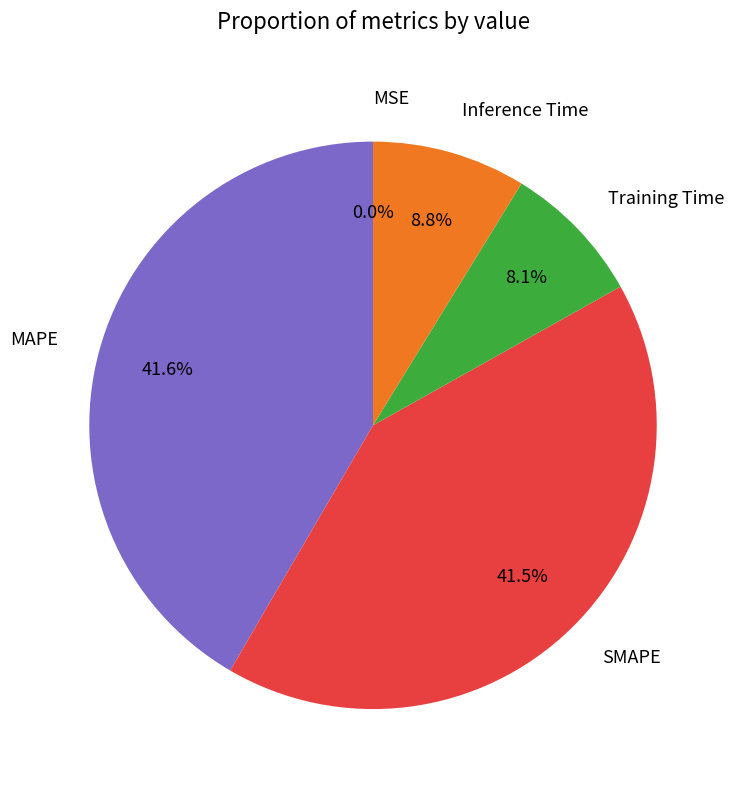

Is there any slice that represents more than half of the pie?

No